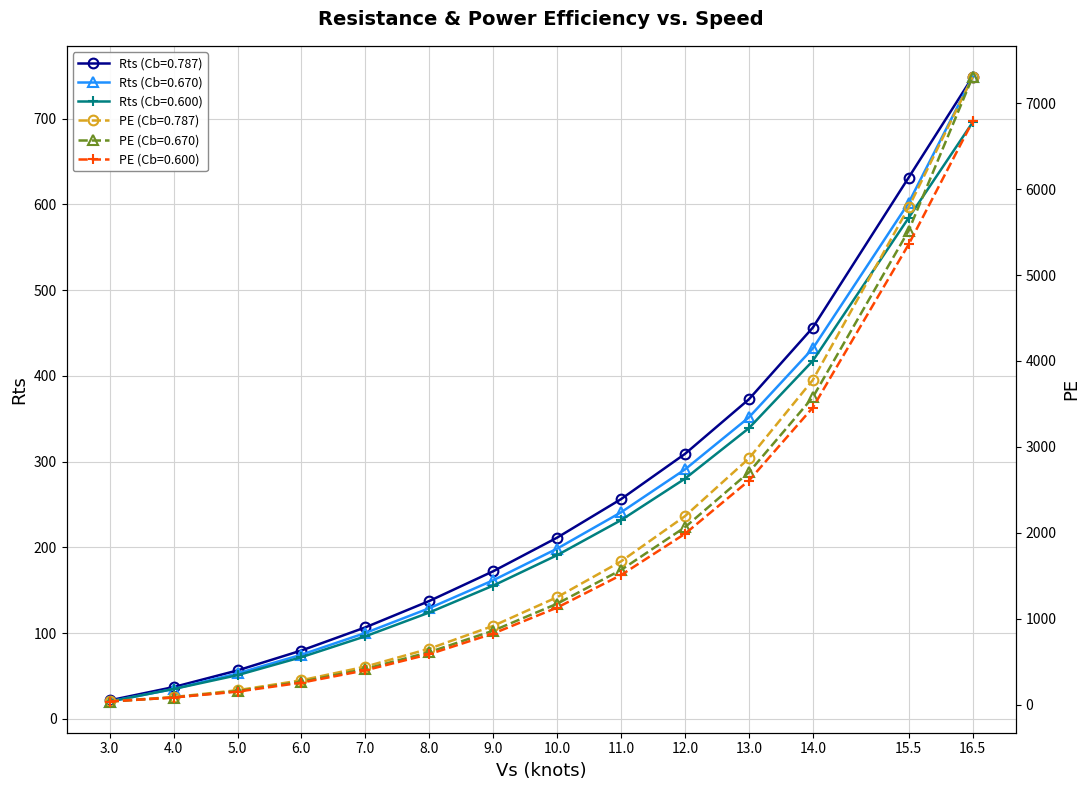

How many values in the Rts (Cb=0.600) series are below 190?

7